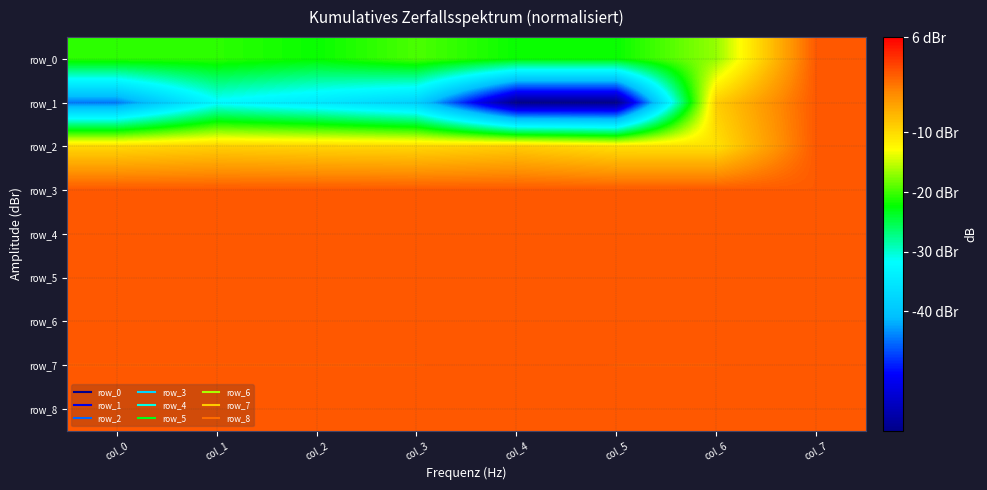

Rank the series by their maximum value, from highest to lowest.

row_0, row_1, row_2, row_3, row_4, row_5, row_6, row_7, row_8